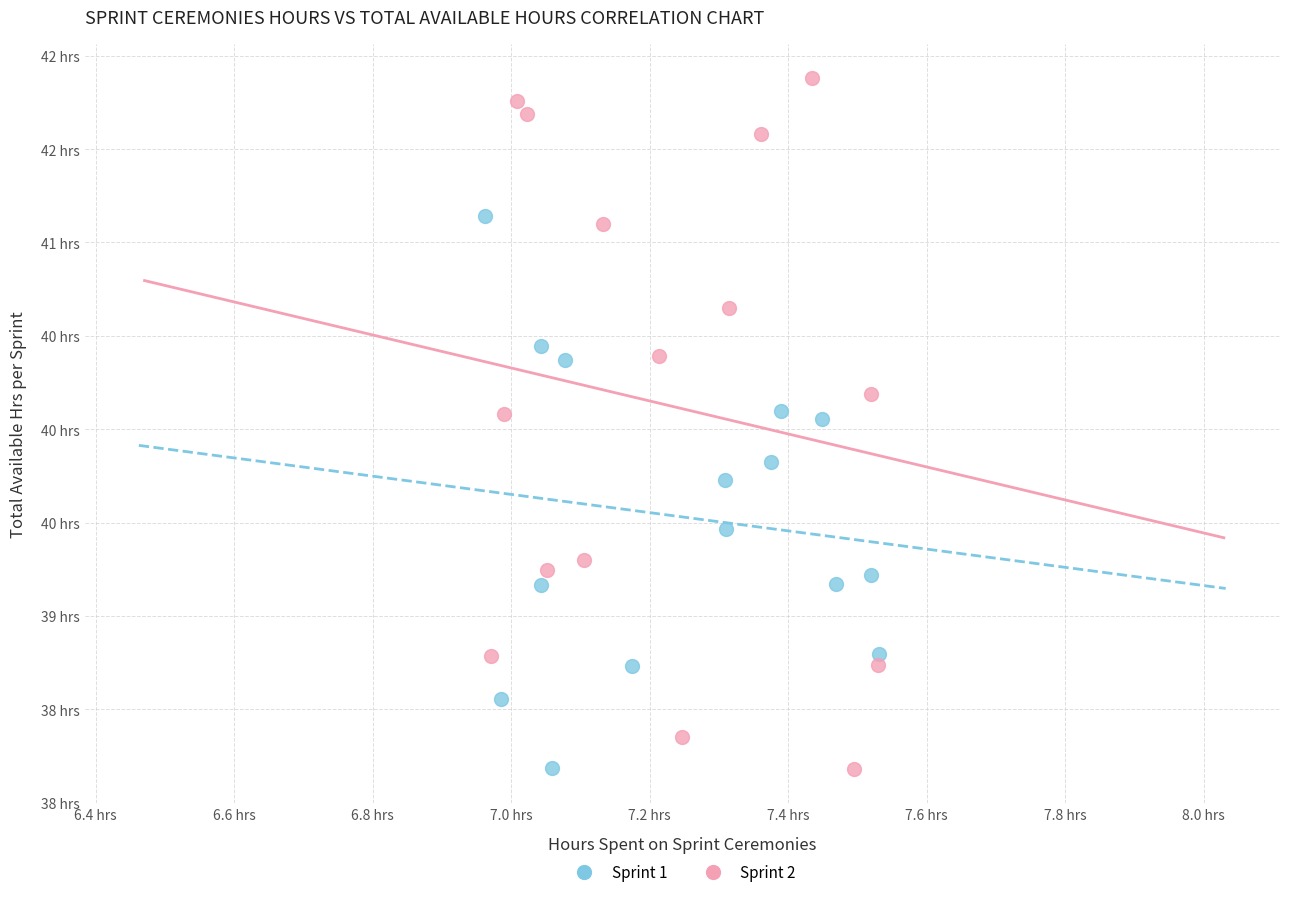

What are all the series names shown in the legend?

Sprint 1, Sprint 2